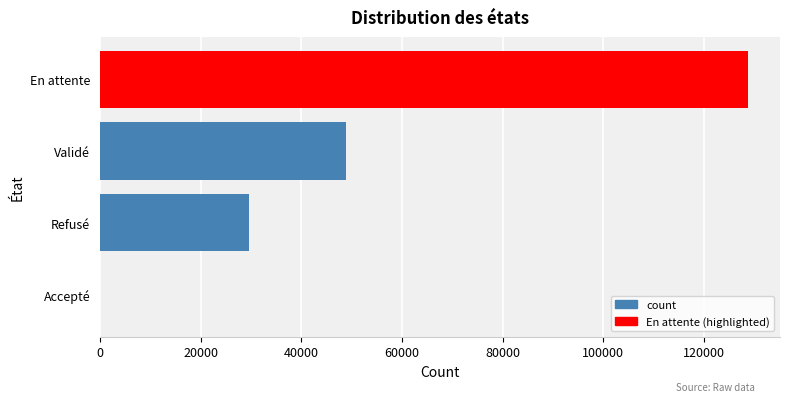

Count the number of data series in this chart.

1